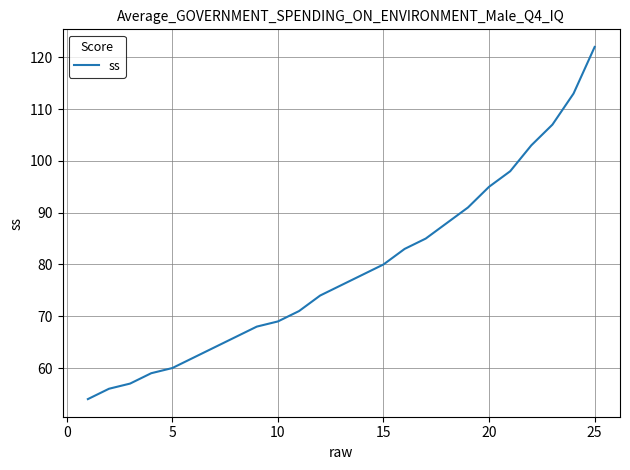

What is the average value?

79